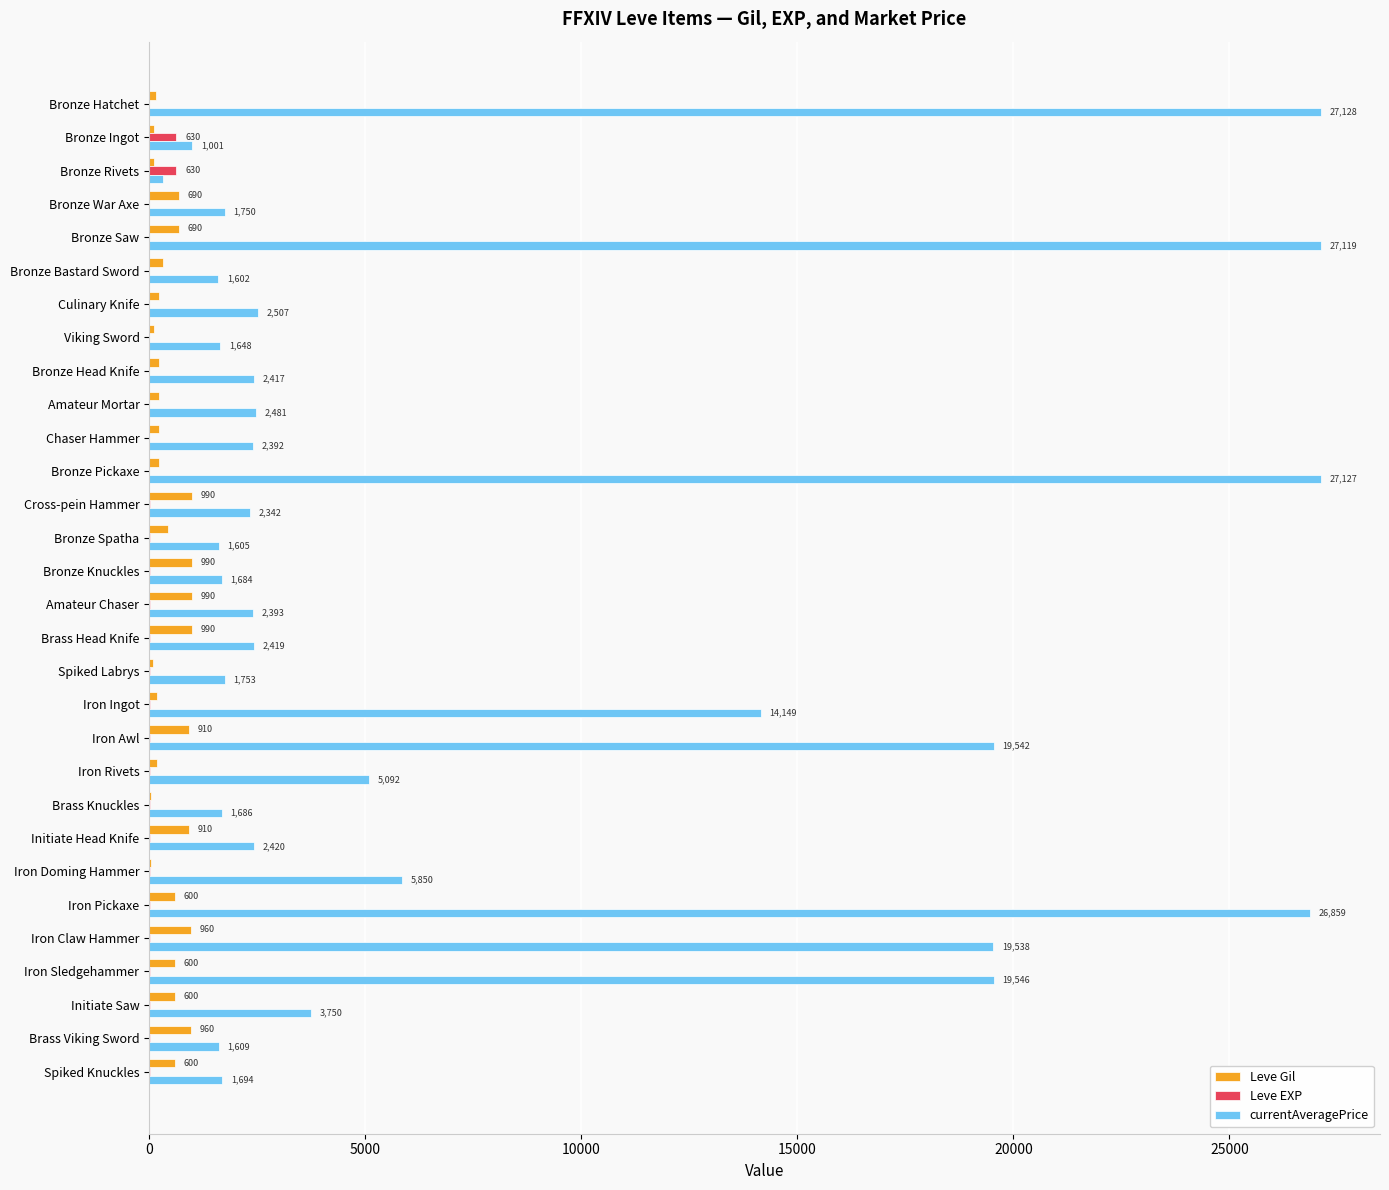

At which category is the sum across all series the highest?

Bronze Saw